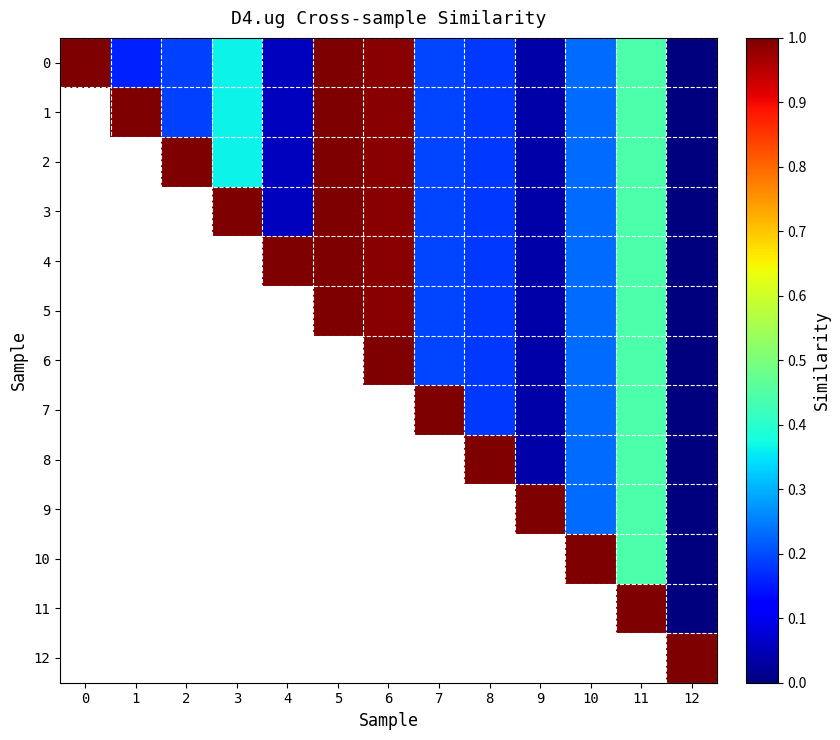

At how many categories does at least one series exceed 0?

13